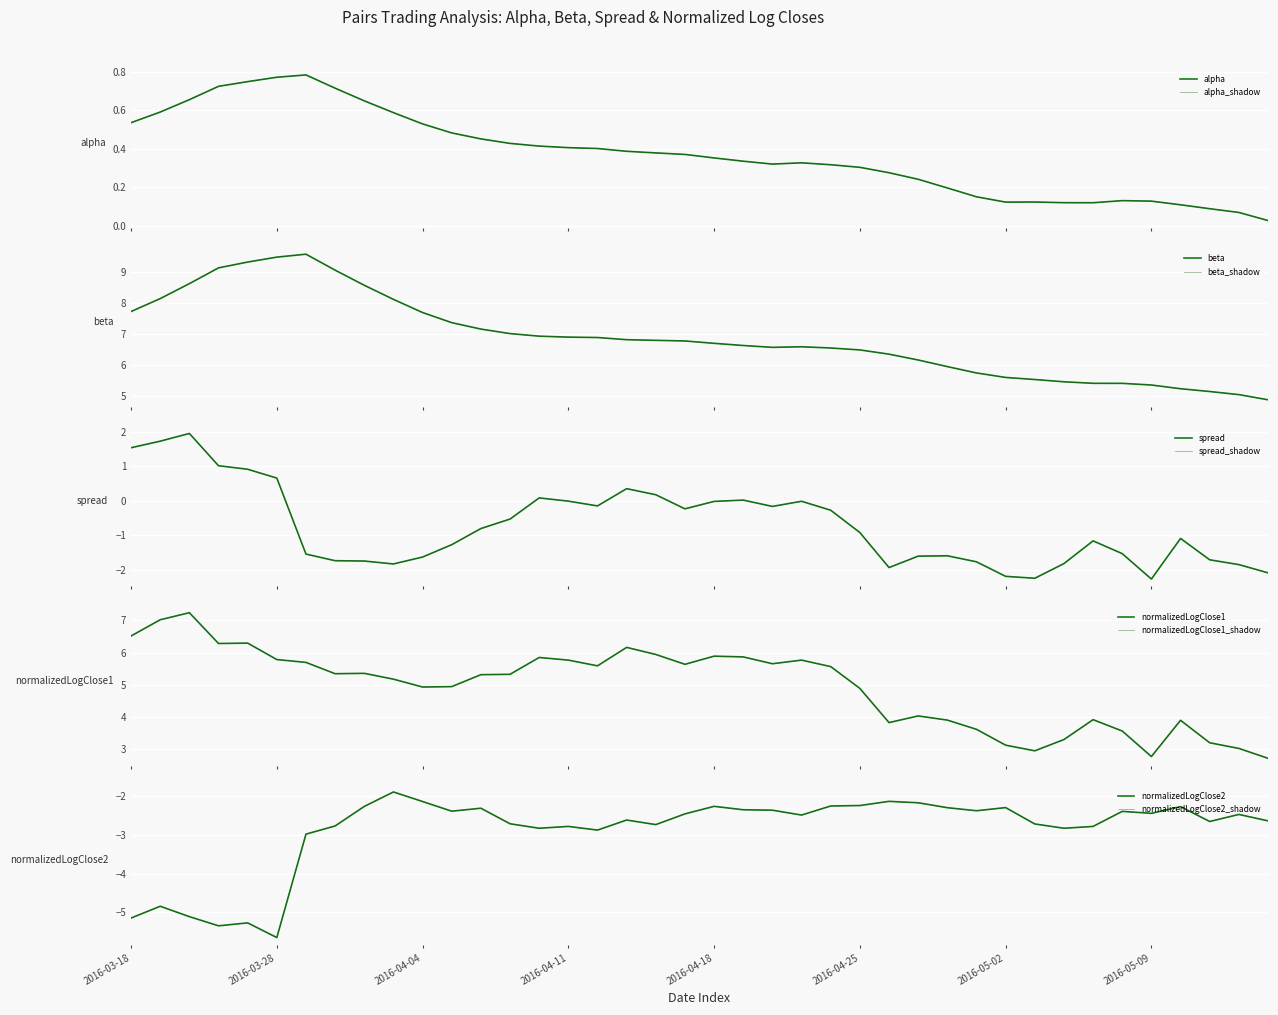

True or false: spread has more than 1 interior local peaks.

True